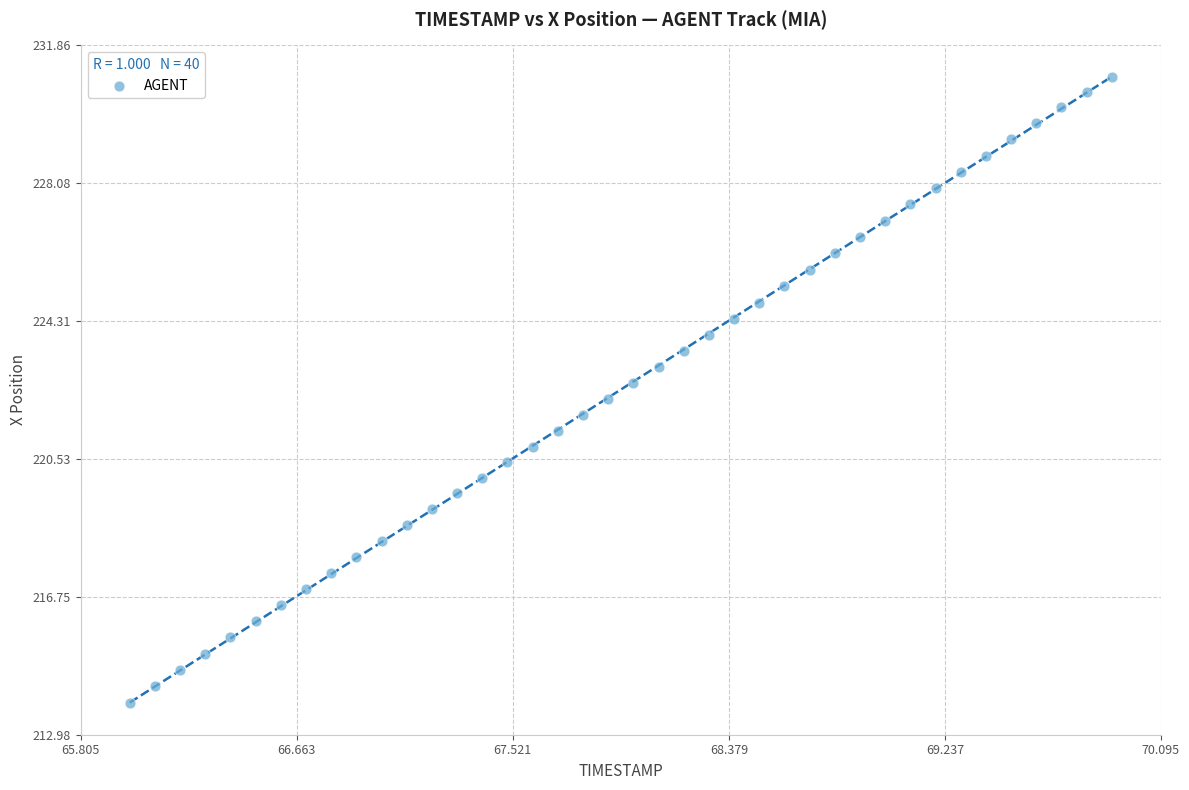

What is the range of Y values (max minus min)?

17.2